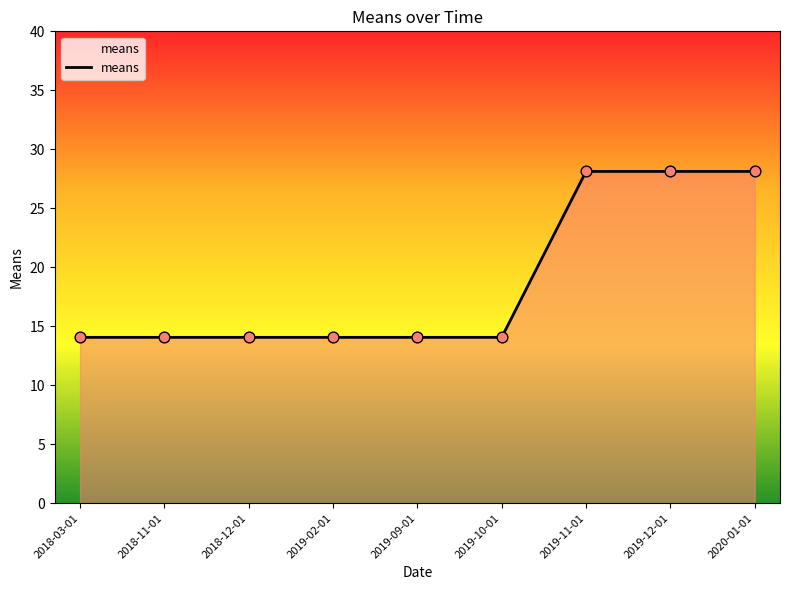

Approximately how many times larger is the value at 2019-02-01 compared to 2020-01-01?

0.5